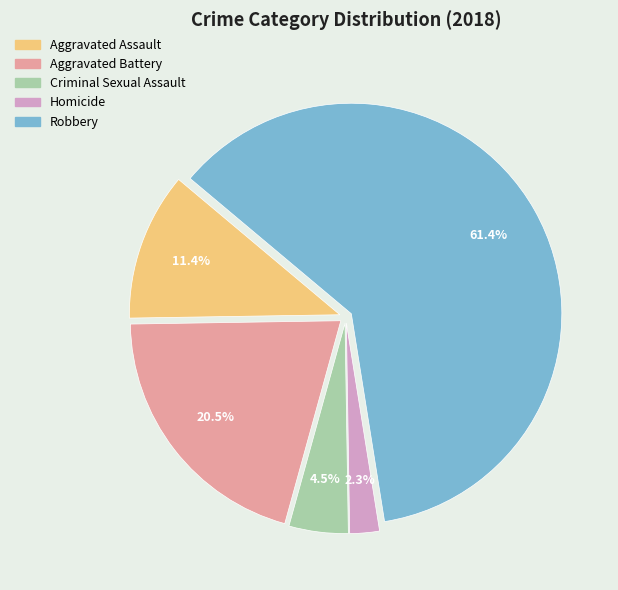

To the nearest percent, what percentage of the pie is Aggravated Assault?

11%